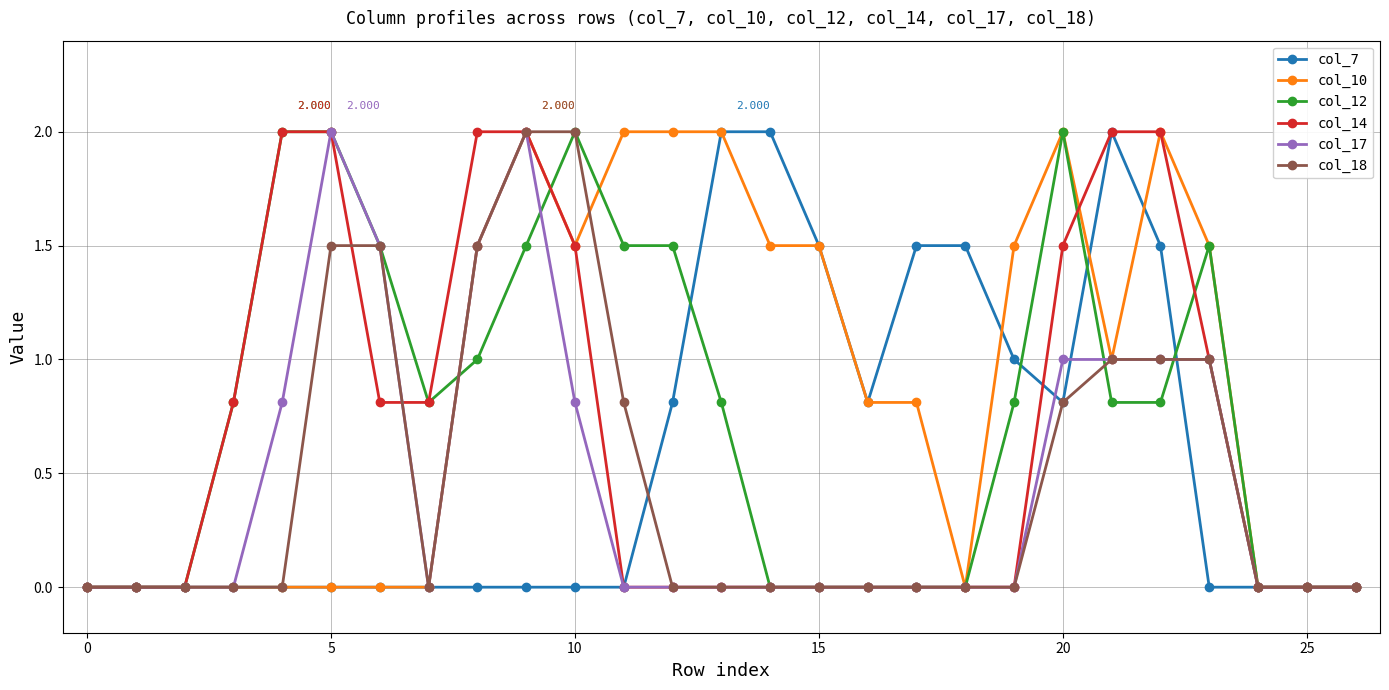

Is this an area chart (filled region under the line)?

No